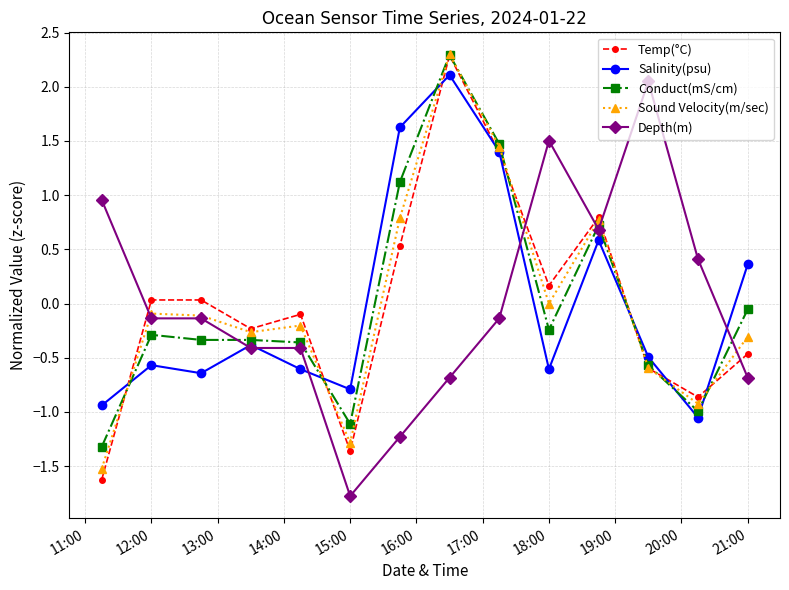

What is the minimum value for Depth(m)?

-1.8